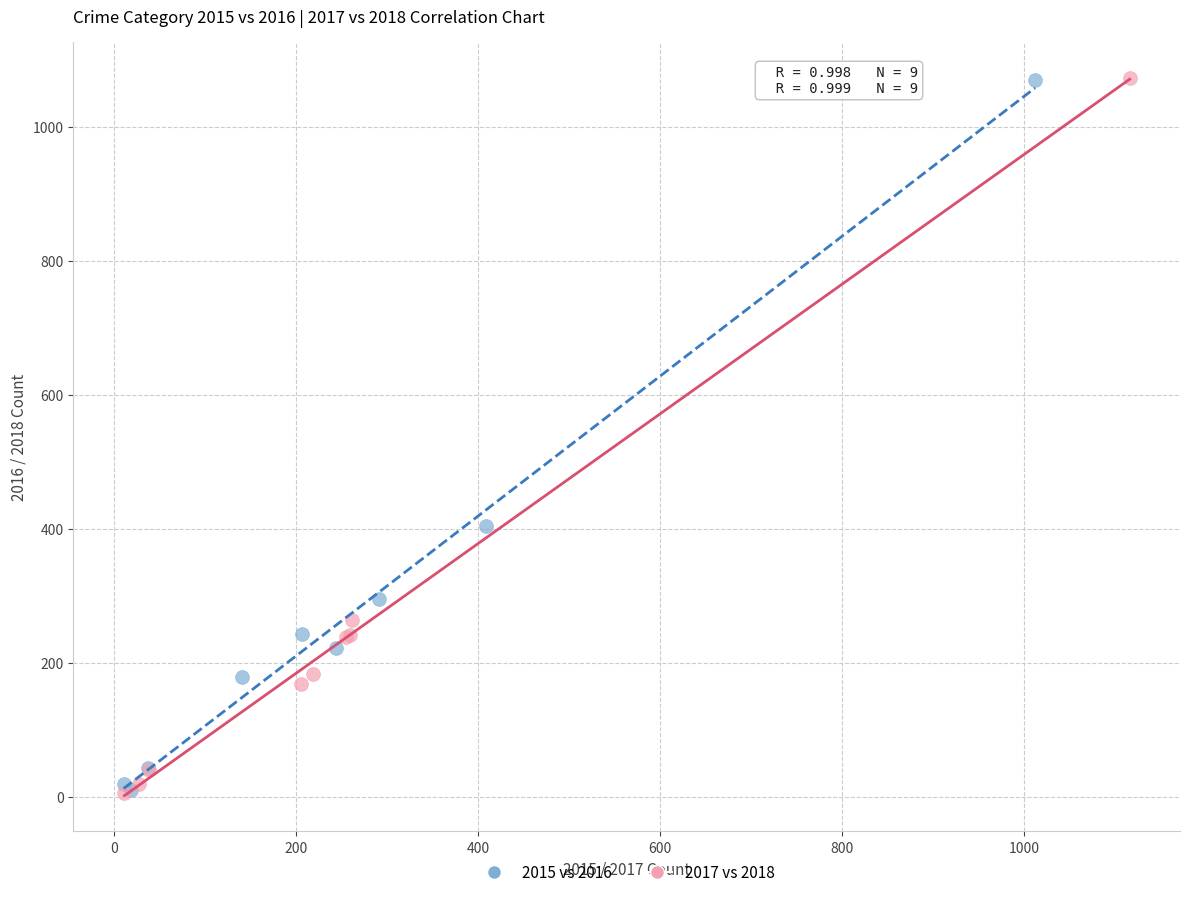

Which series has the largest Y range (max minus min)?

2017 vs 2018